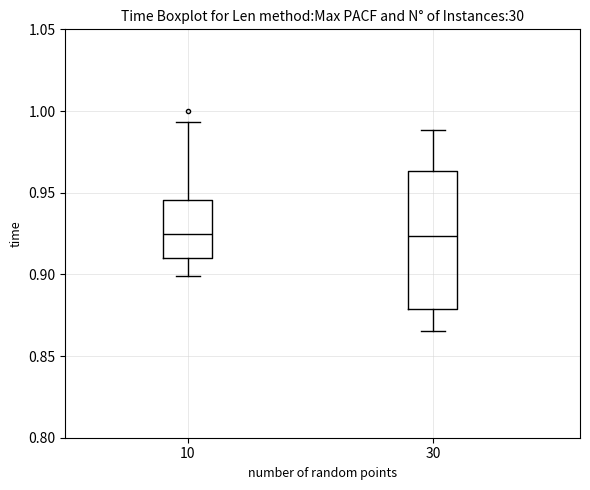

Reading left to right, read every box against the y-axis: the position of its median line, the range the box covers, and the ends of its whiskers. The values are not printed on the chart, so give them approximately, as read against the axis.

10: median 0.925, box 0.910 to 0.945, whiskers 0.900 to 0.995
30: median 0.925, box 0.880 to 0.965, whiskers 0.865 to 0.990